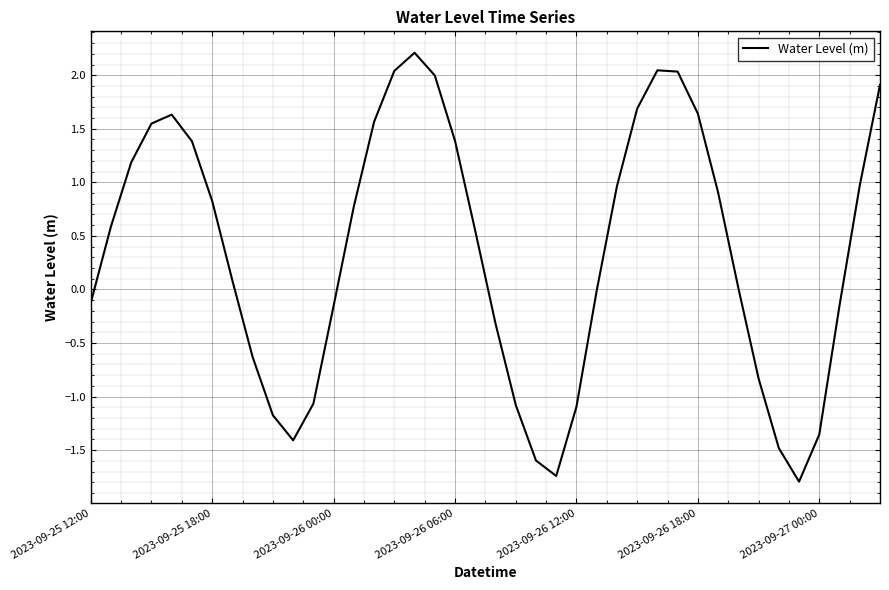

What is the minimum value shown in the chart?

-1.8